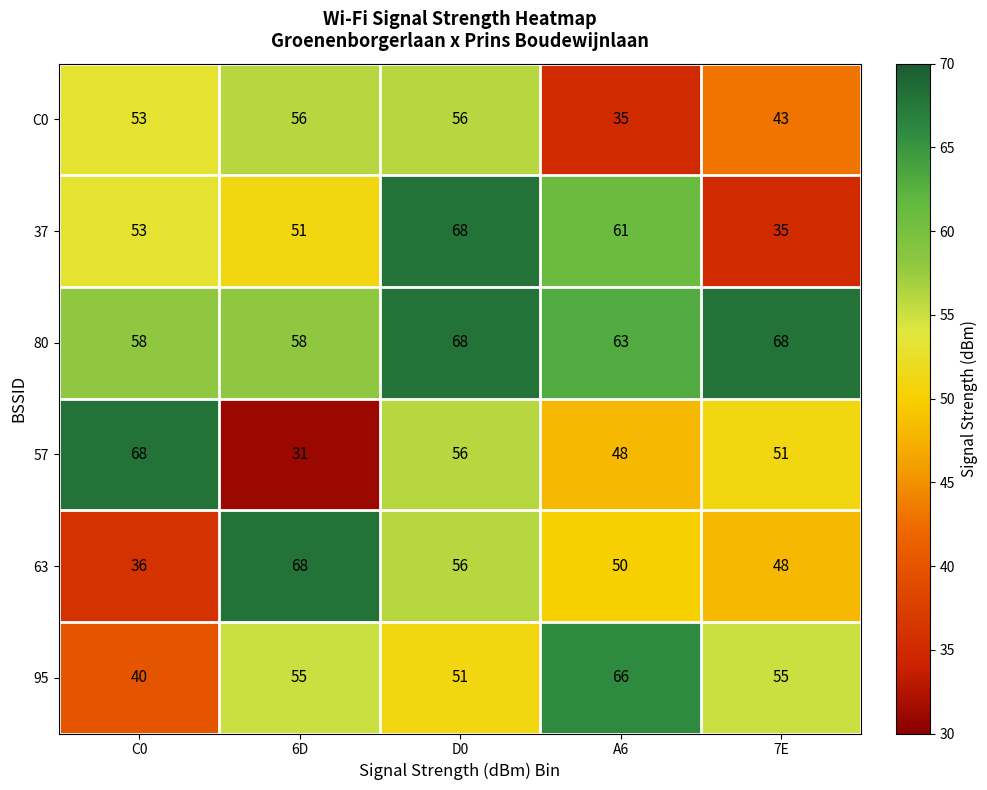

What is the minimum value for 57?

31